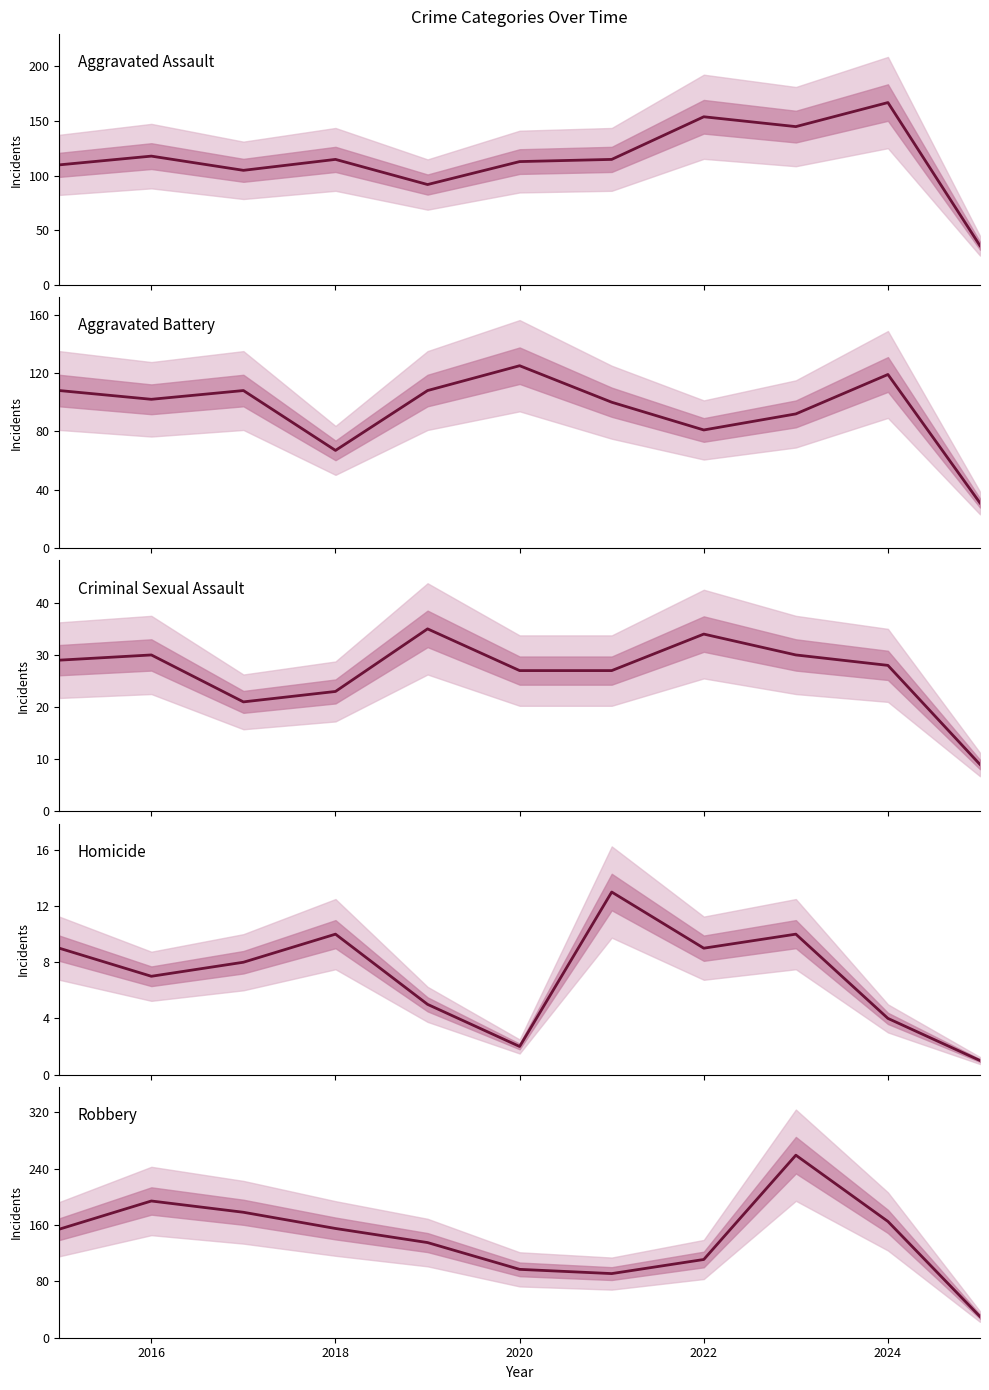

How many data points does each series have?

11